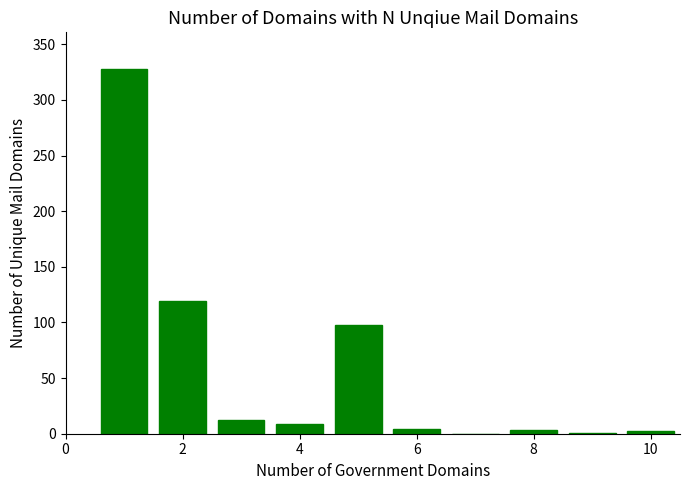

What is the sum of all values?

576